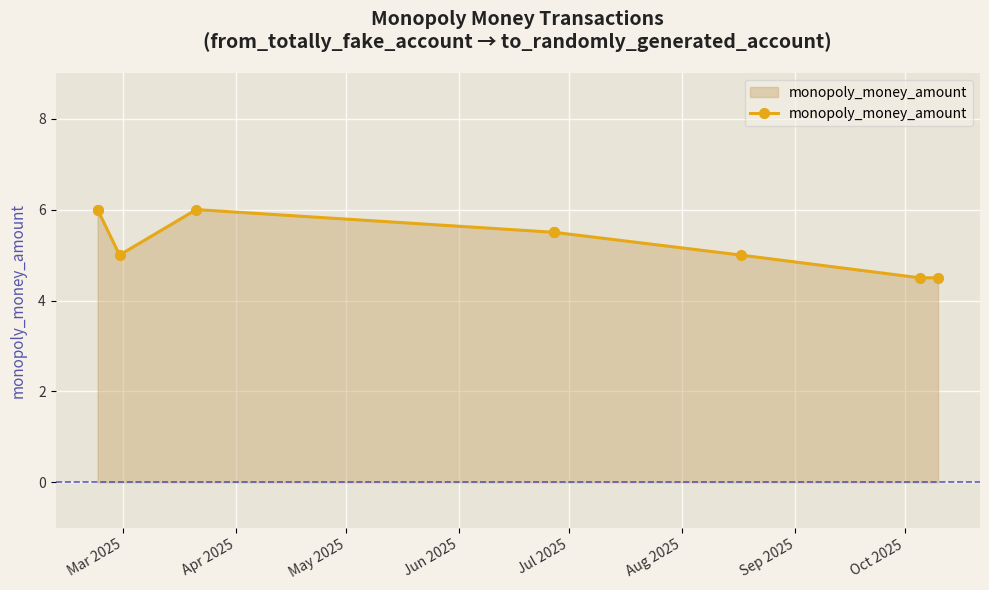

Reading left to right, extract all data points from this chart.

6.0	6.0	5.0	6.0	5.5	5.5	5.0	4.5	4.5